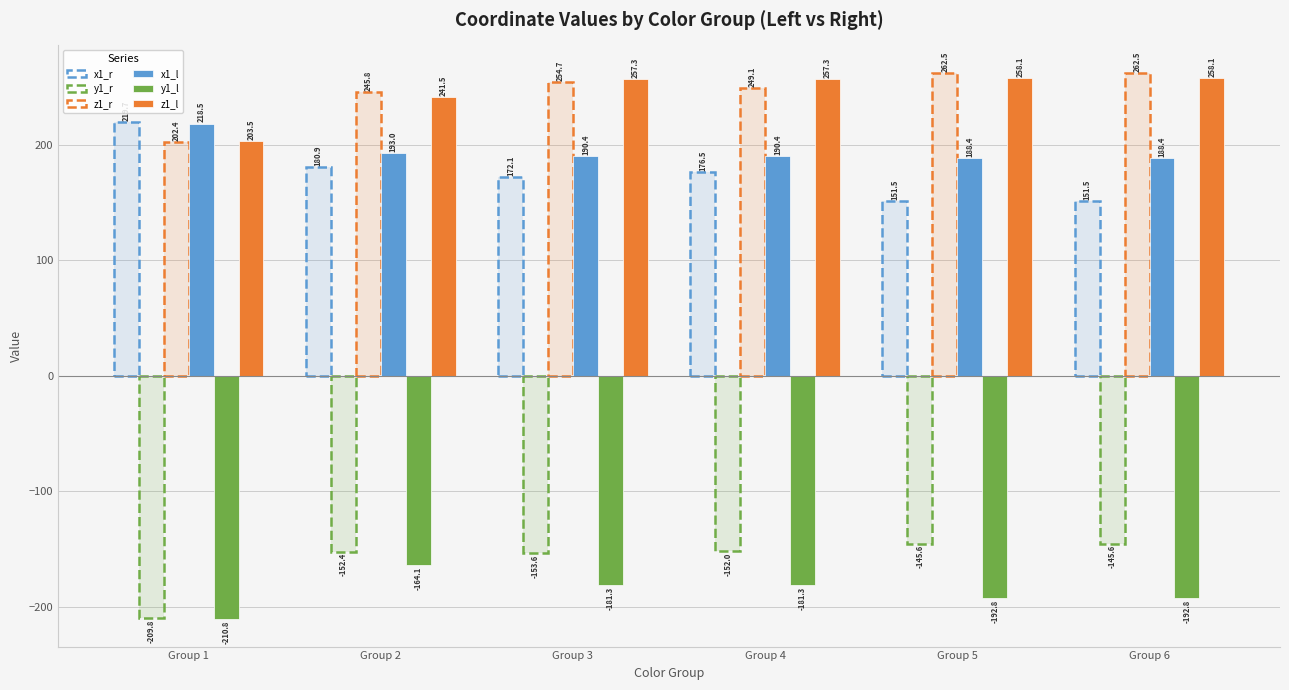

Which series has the largest total across all categories?

z1_r